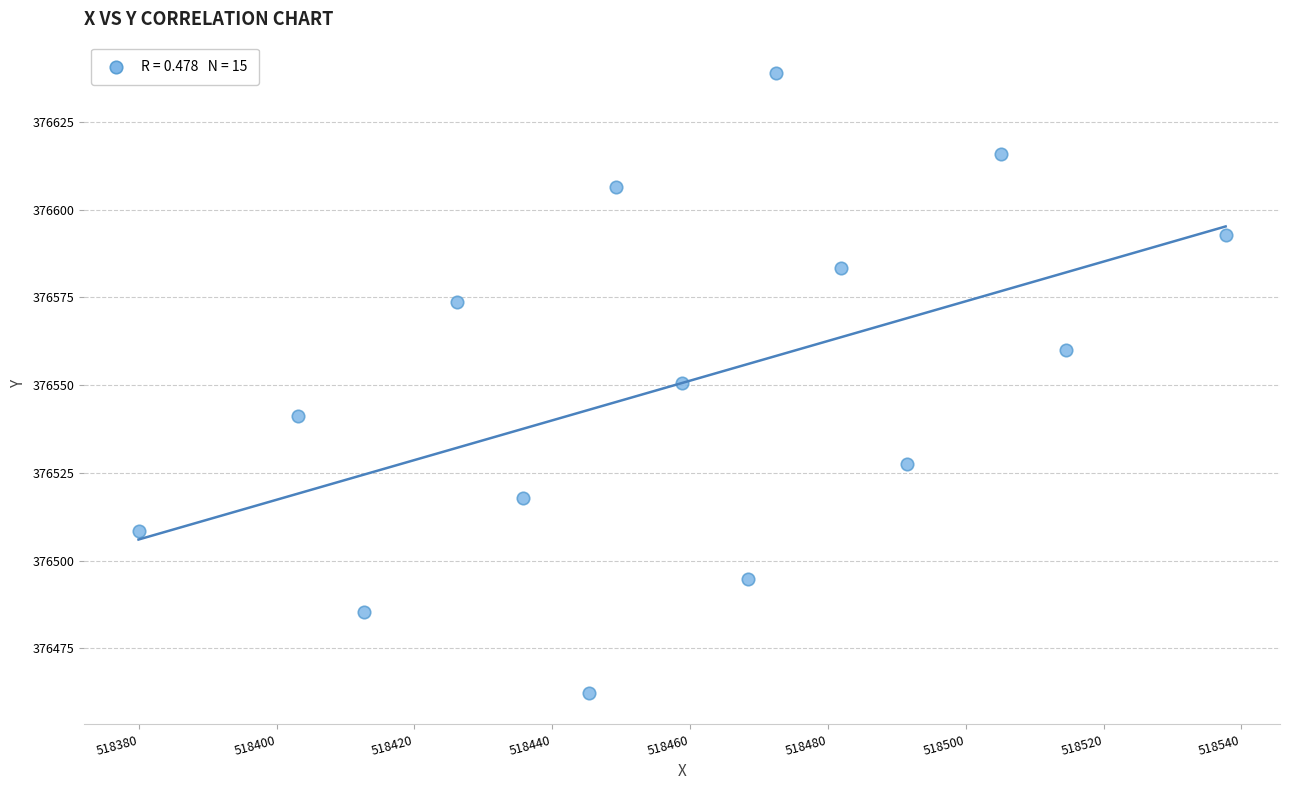

What is the range of Y values (max minus min)?

176.8